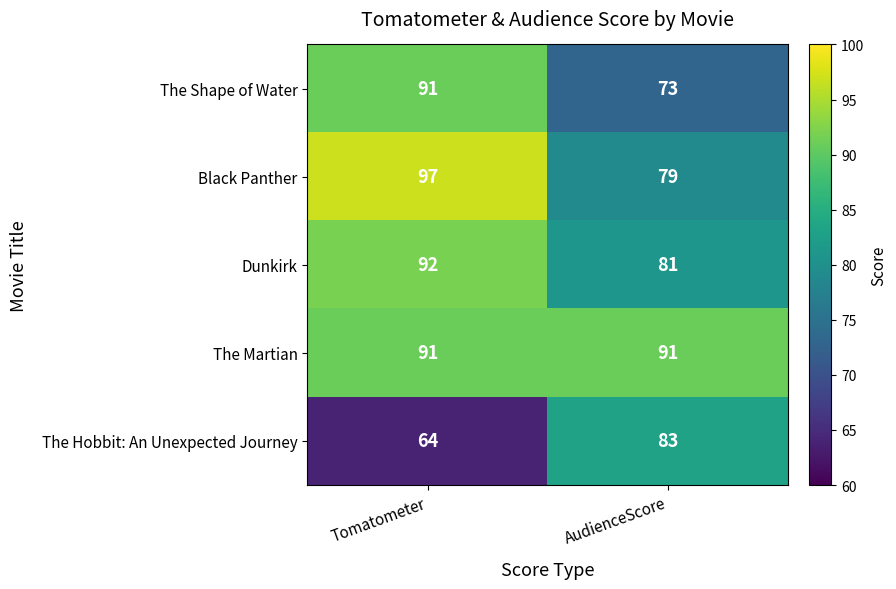

Count the number of categories in the chart.

2